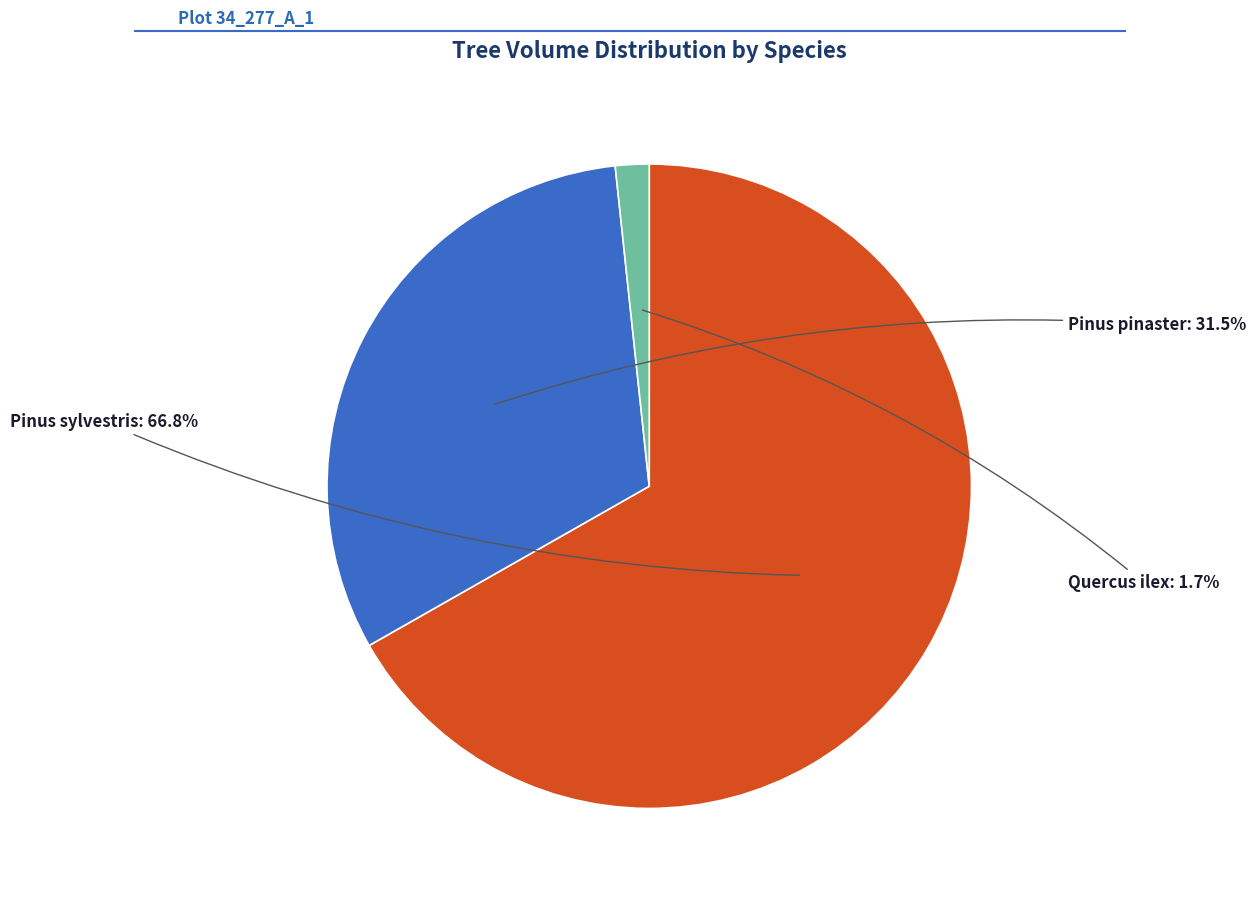

Which has a higher value, Quercus ilex or Pinus pinaster?

Pinus pinaster